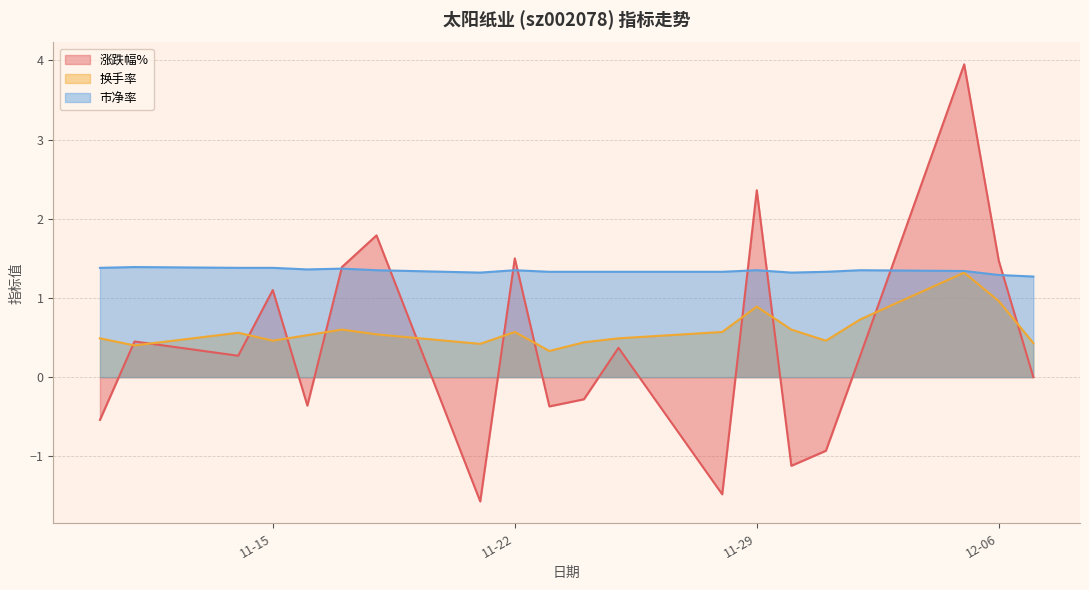

The value of 涨跌幅% at 2022-11-24 is -0.3. True or false?

True